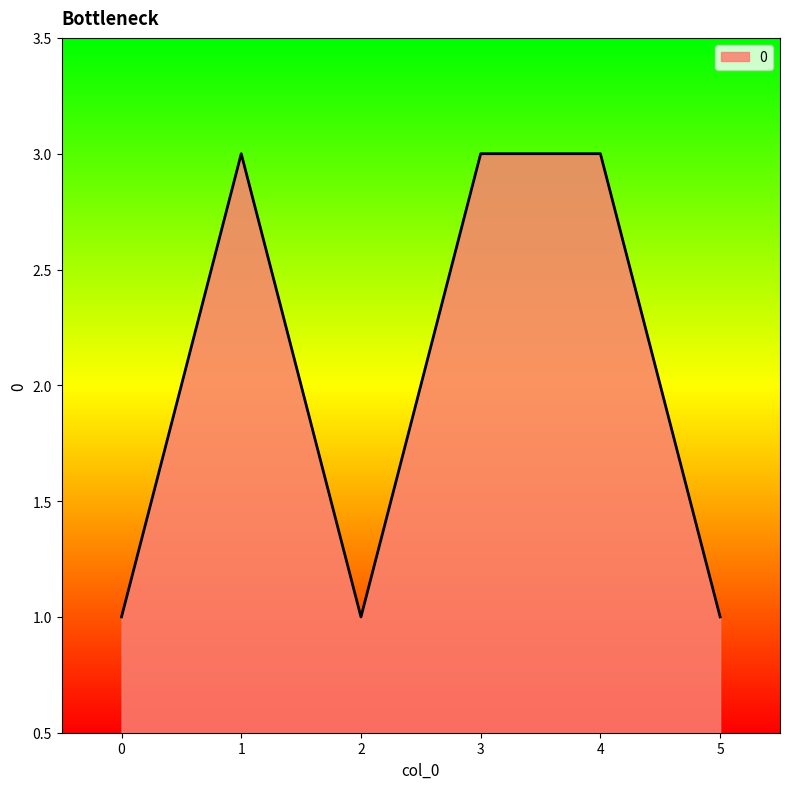

Is it true that the value at 0 is 2?

False